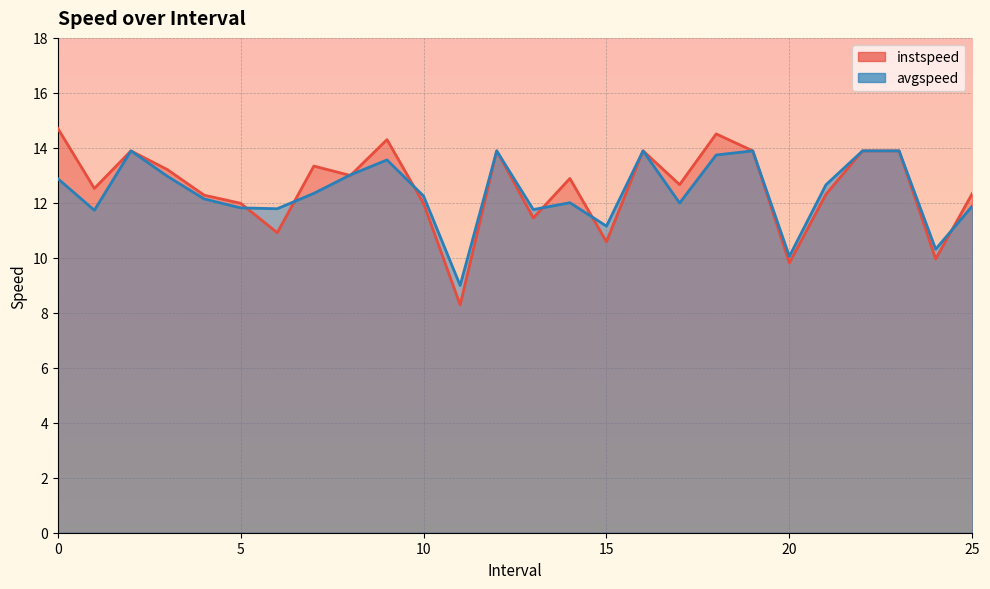

Count the number of data series in this chart.

2